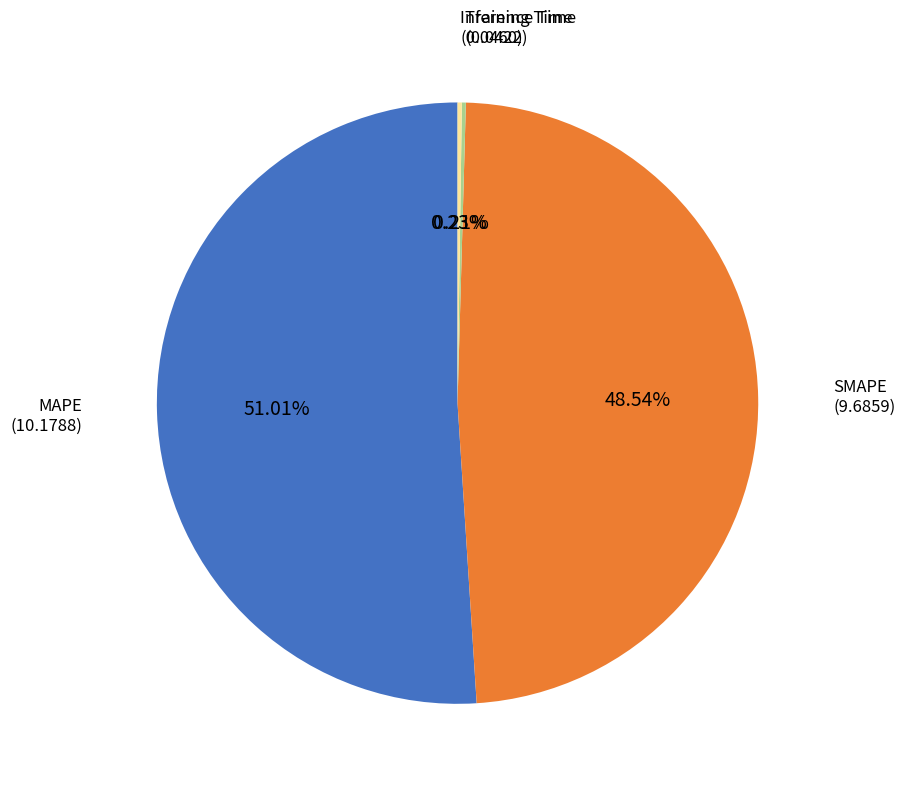

What is the largest slice in the pie chart?

MAPE